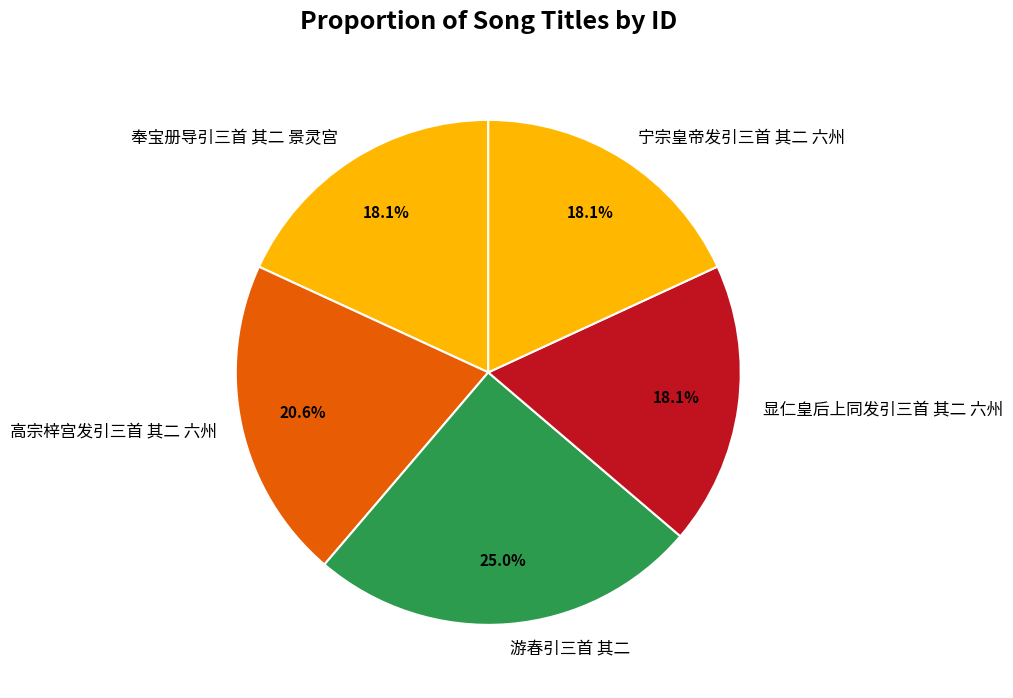

Which slice is the largest?

游春引三首 其二